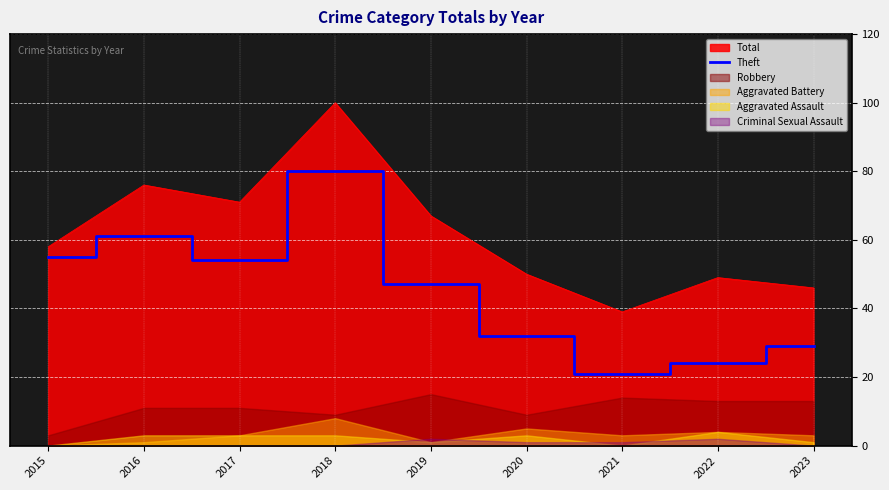

True or false: Total and Theft cross at least once.

False